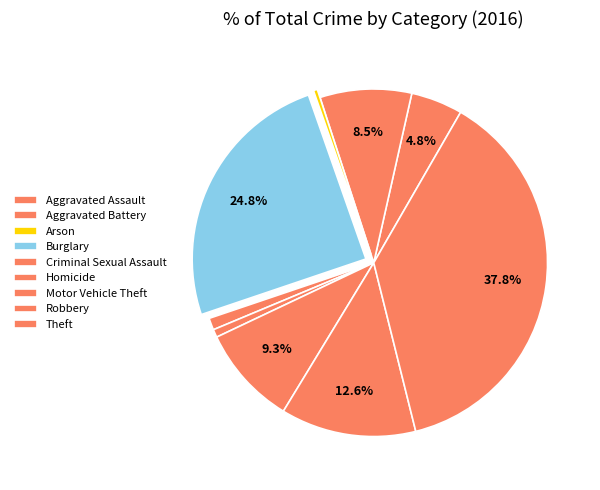

True or false: Homicide accounts for 1% of the total.

True